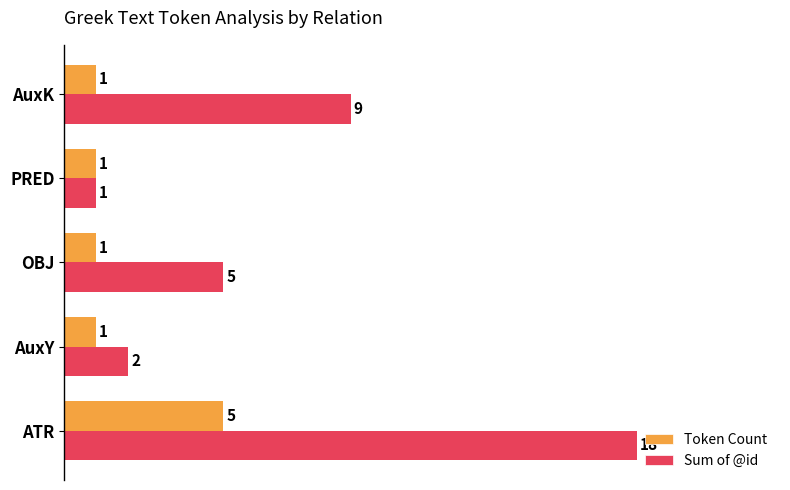

True or false: Token Count has a value of 1 at AuxY.

True